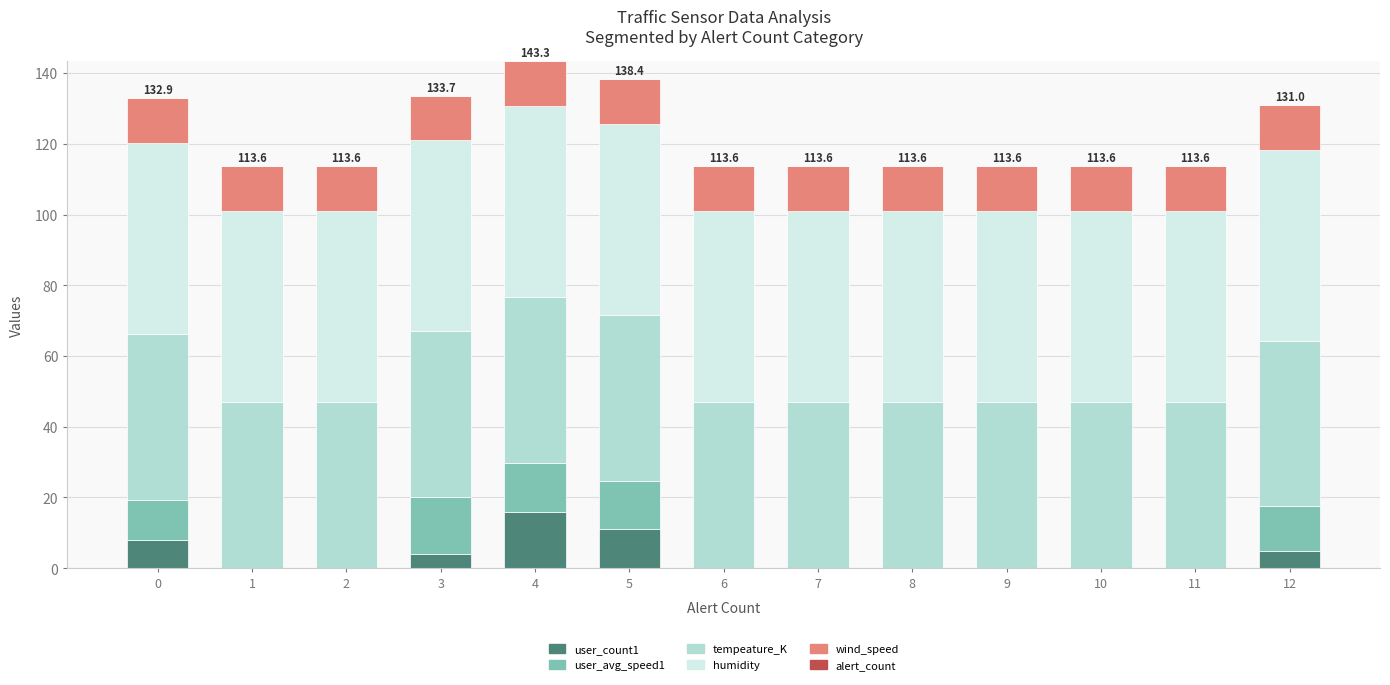

How many data points does each series have?

13